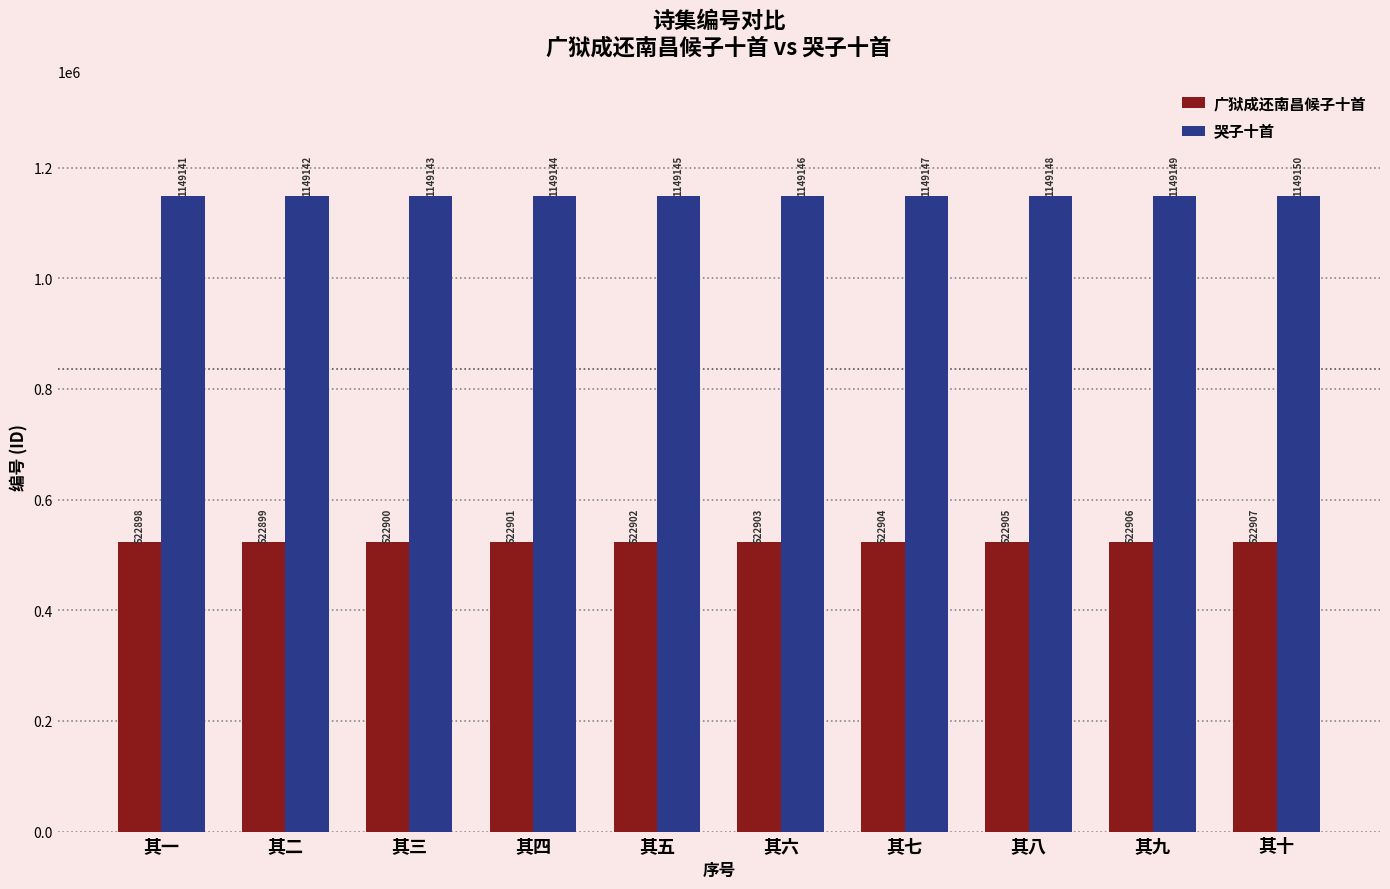

What is the smallest value displayed?

522898